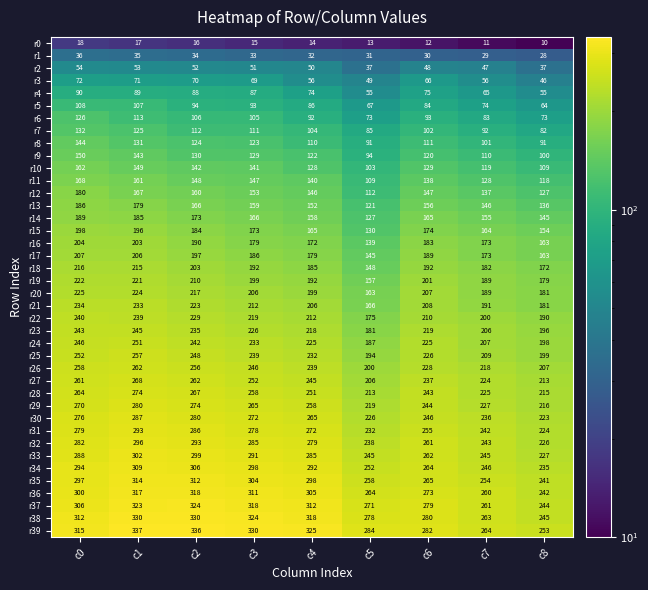

How many series are shown in this chart?

40